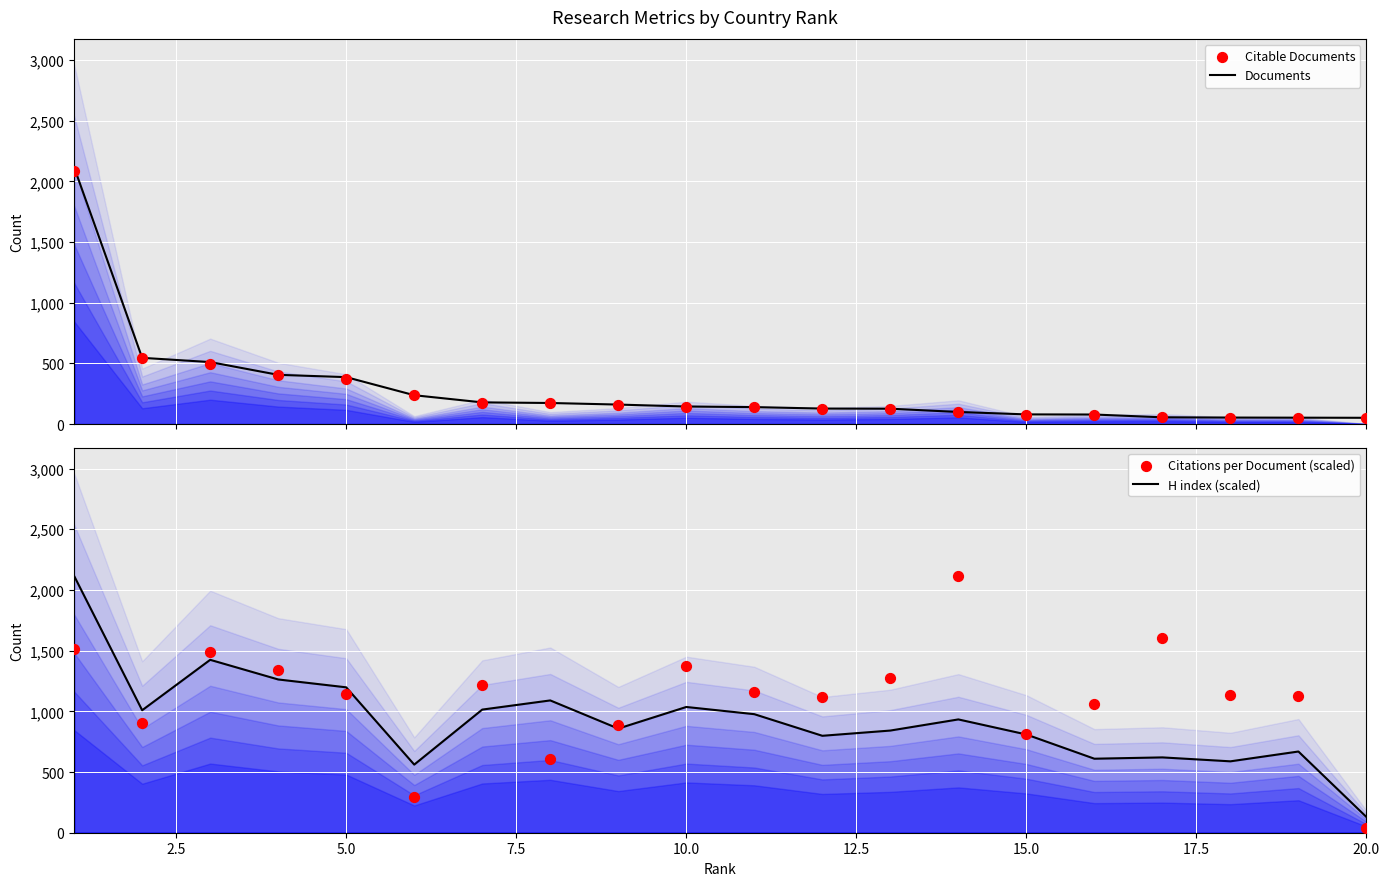

Which series contains the lowest Y value?

Citations per Document (scaled)